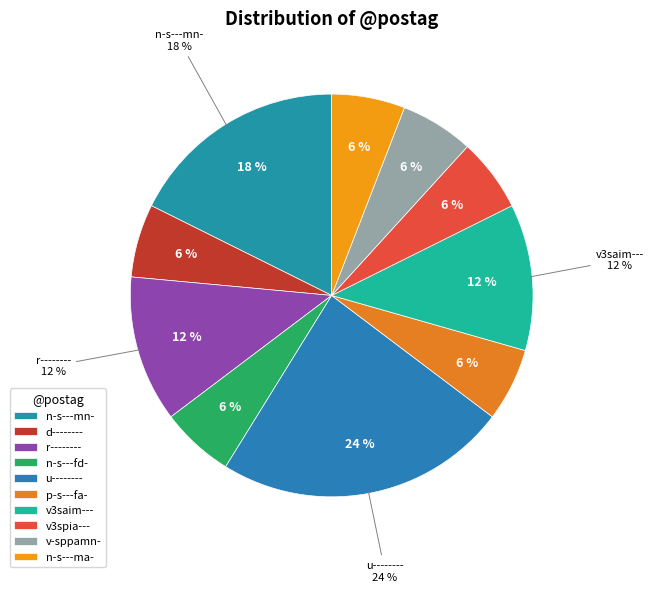

What percentage is the v-sppamn- slice, to the nearest percent?

6%